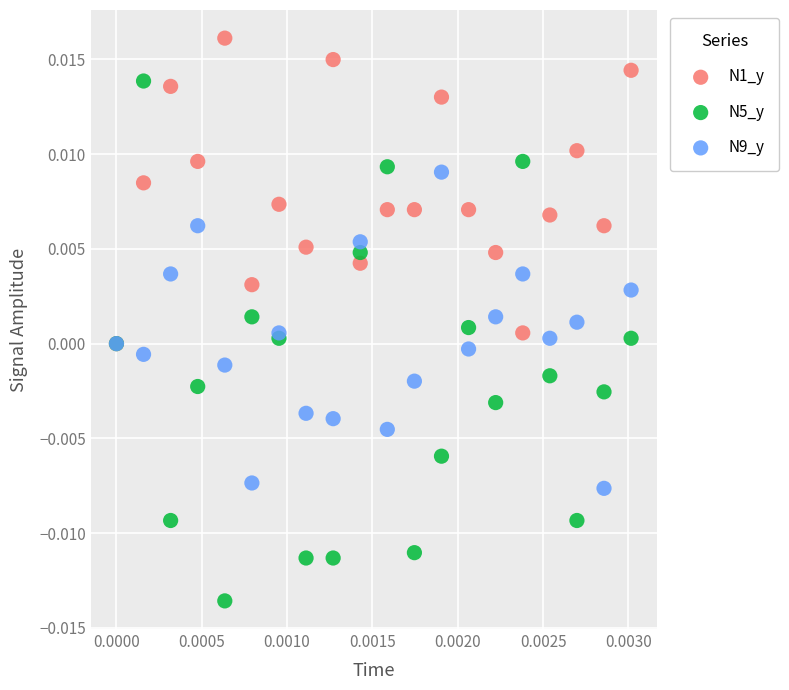

What are all the series names shown in the legend?

N1_y, N5_y, N9_y